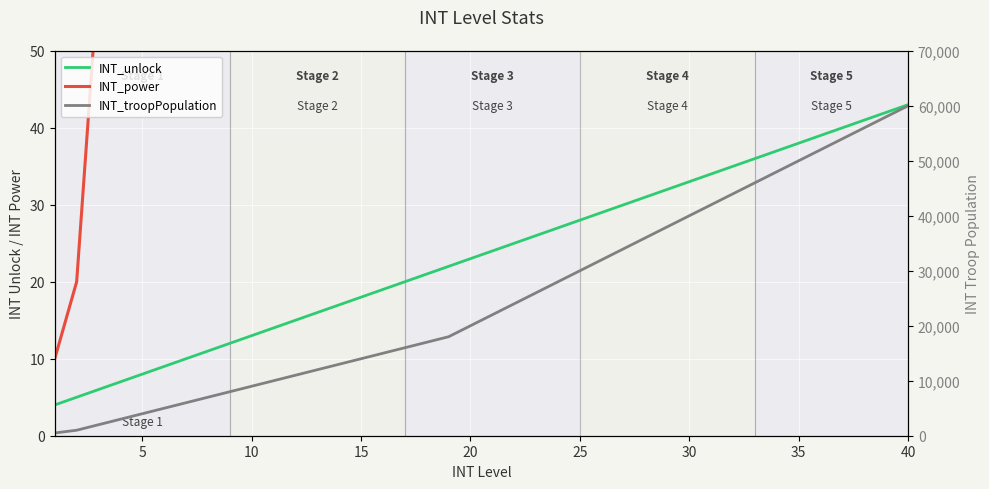

How many values in the INT_troopPopulation series exceed 22000?

19